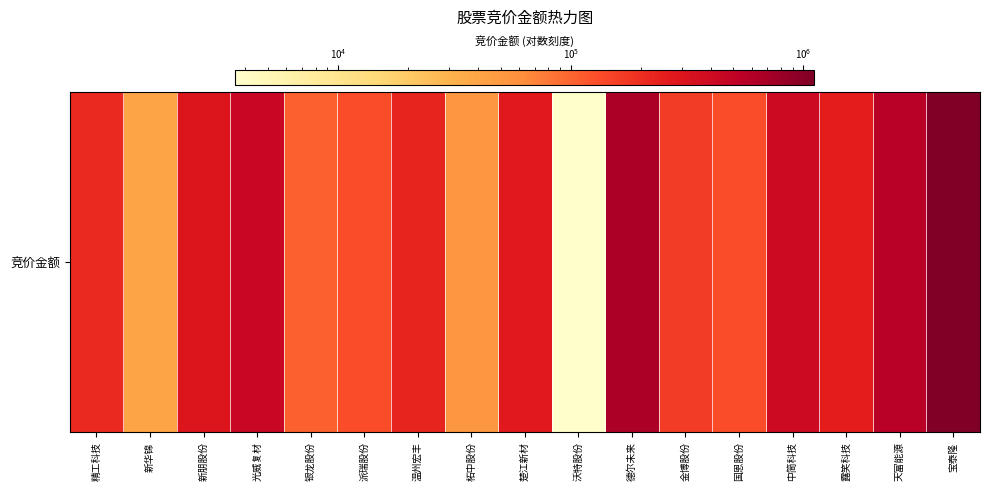

List the labels in order of value, largest first.

宝泰隆, 德尔未来, 天富能源, 光威复材, 中简科技, 新朋股份, 楚江新材, 露笑科技, 温州宏丰, 精工科技, 金博股份, 国恩股份, 派瑞股份, 银龙股份, 柘中股份, 新华锦, 沃特股份